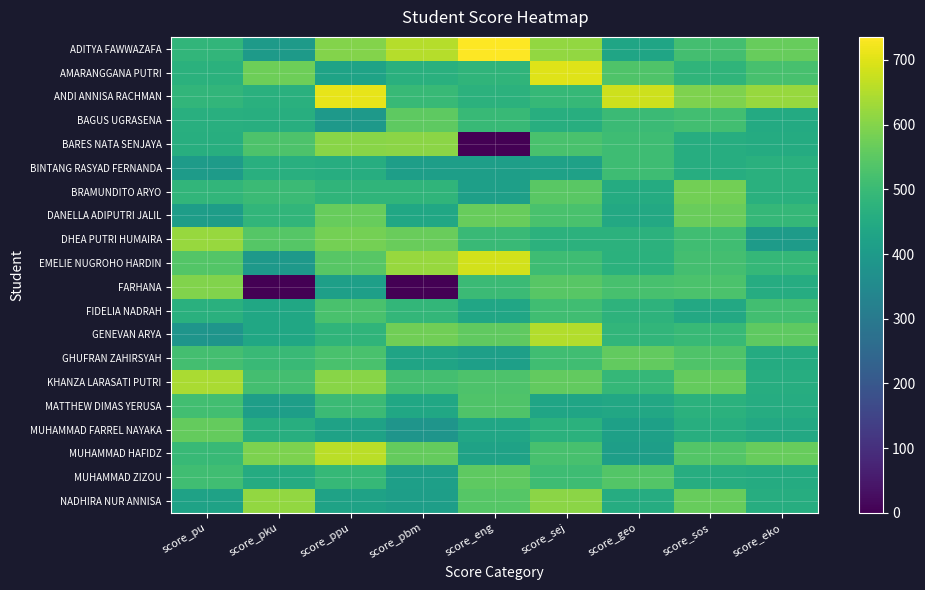

At which category is the sum across all series the highest?

score_sej